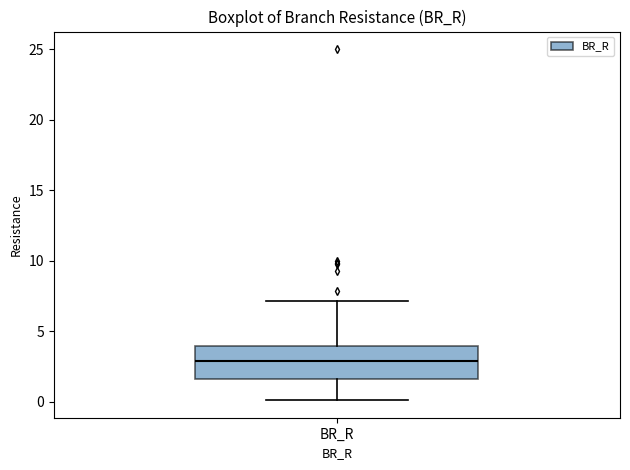

Where does the median line of the box for BR_R sit on the y-axis? The values are not printed on the chart, so give them approximately, as read against the axis.

3.0